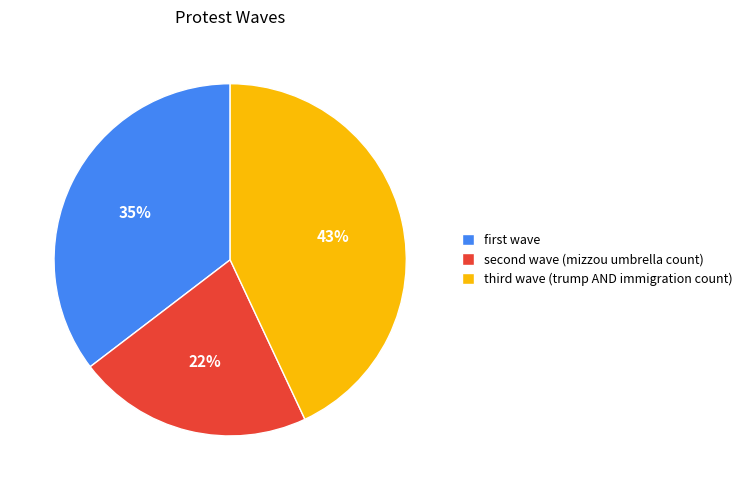

How many segments does this pie chart have?

3